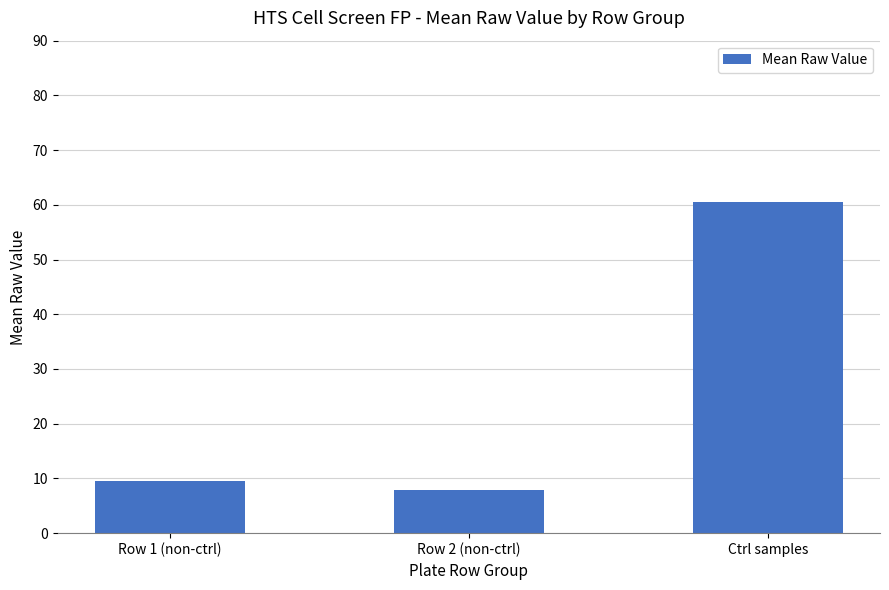

The value at Row 2 (non-ctrl) is 14.1. True or false?

False